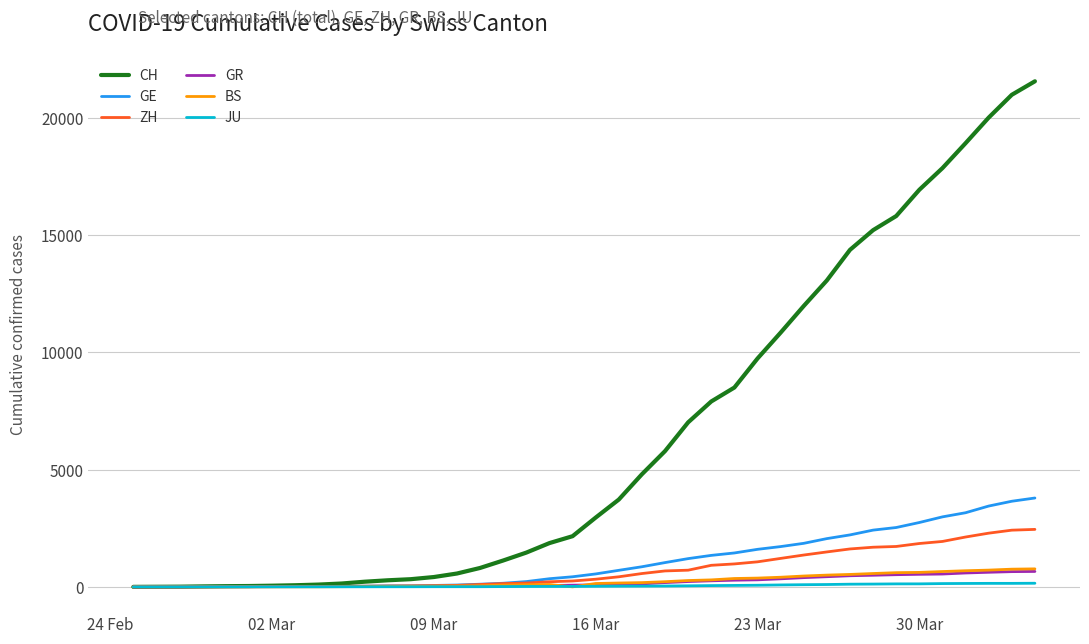

Which series has the widest spread of values?

CH